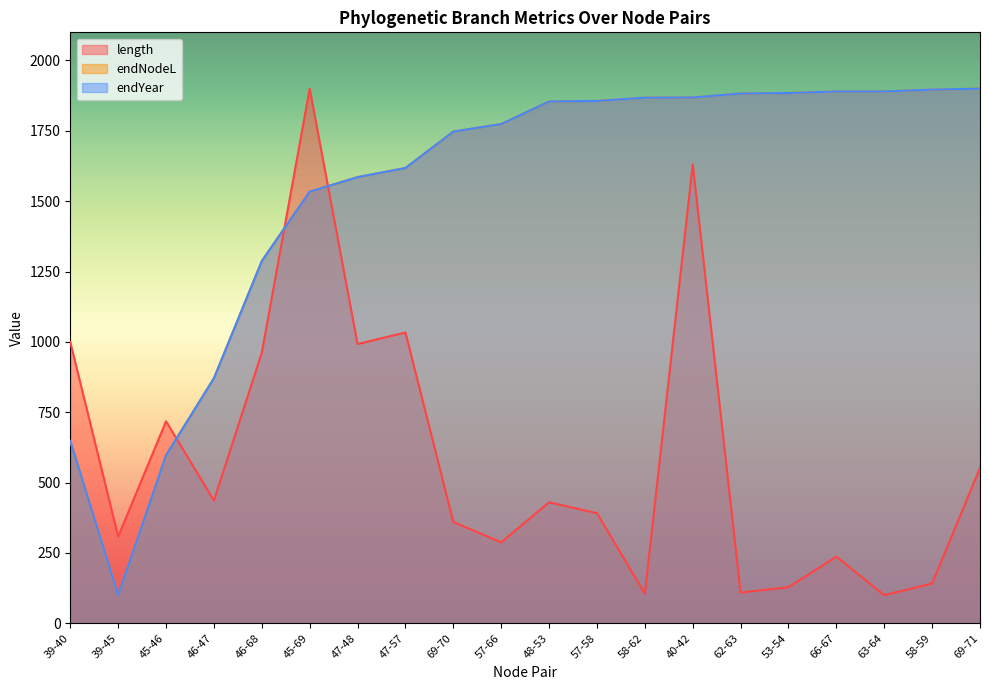

What is the highest value of the length series?

1900.0